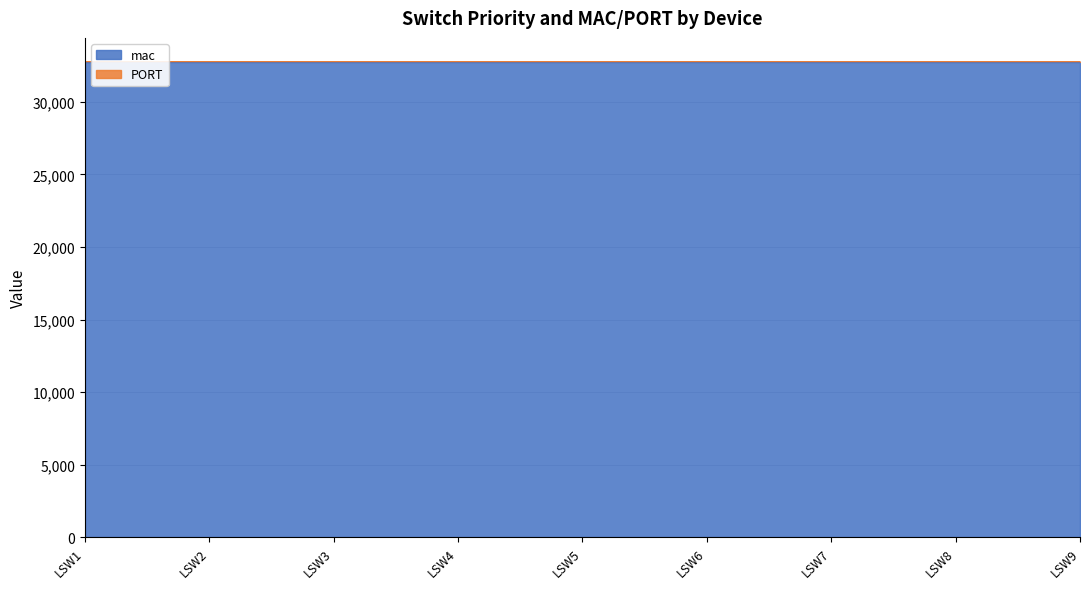

What is the minimum value shown in the chart?

32770